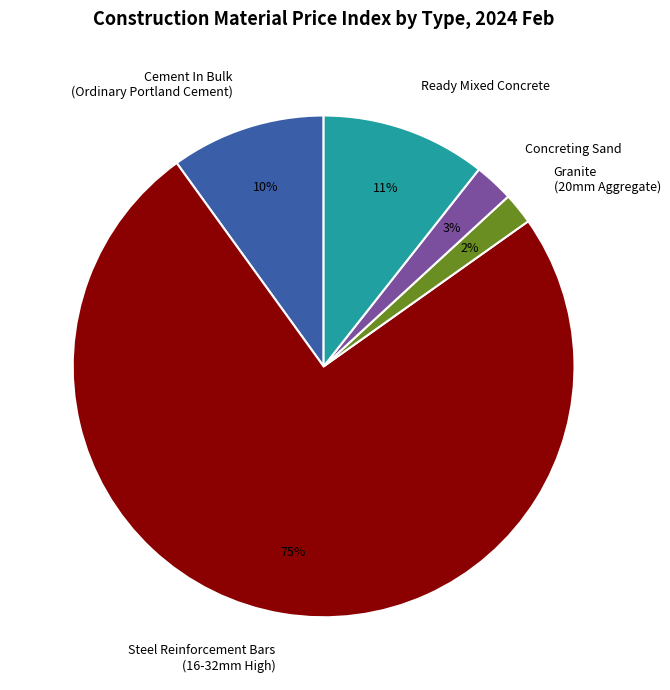

True or false: Steel Reinforcement Bars (16-32mm High) accounts for 75% of the total.

True